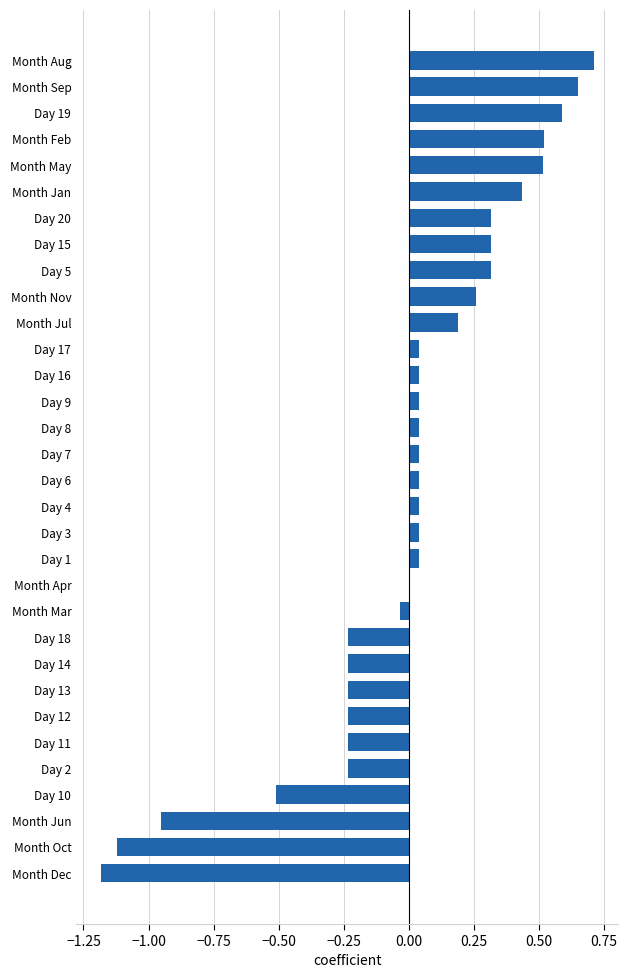

Which label corresponds to the largest value in the chart?

Month Aug